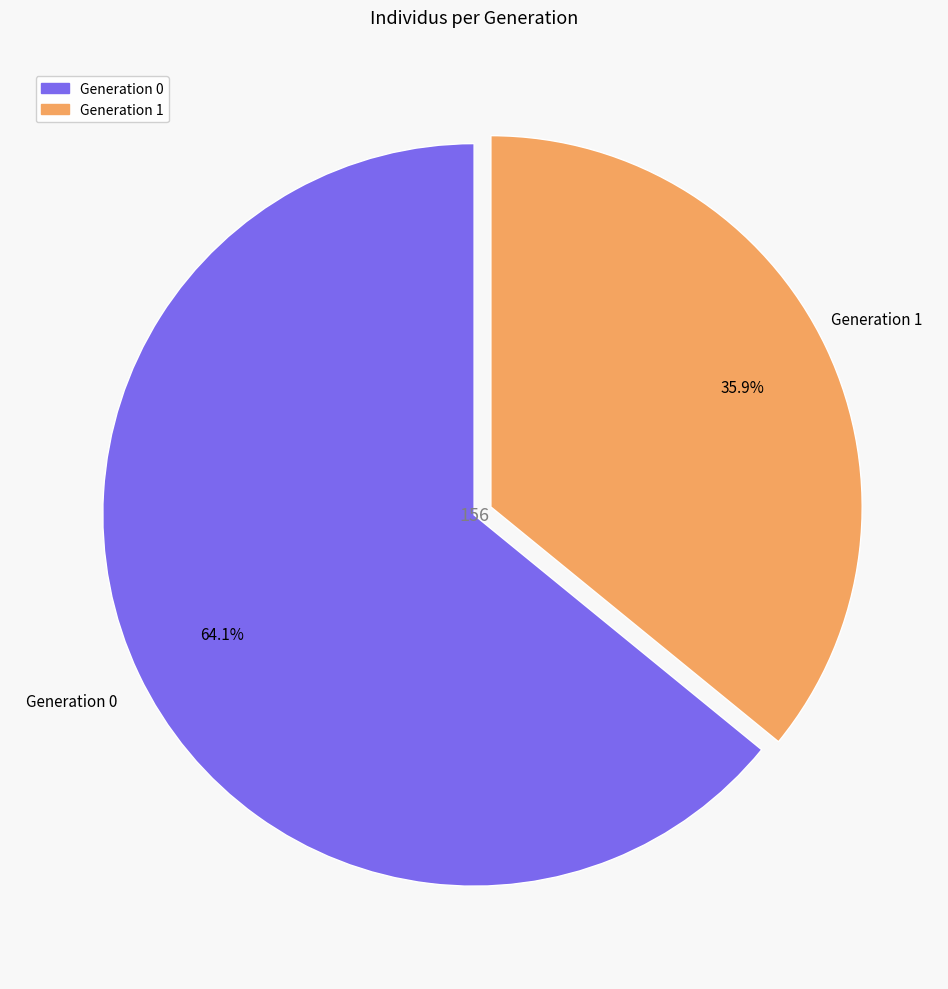

To the nearest percent, what is the average slice percentage?

50%